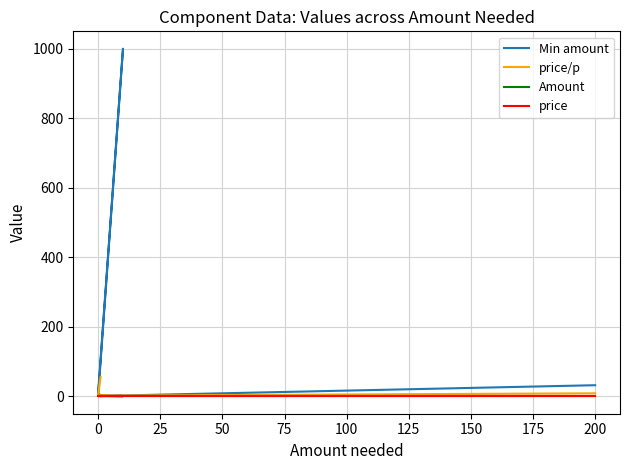

Which series has the largest range (max minus min)?

Min amount